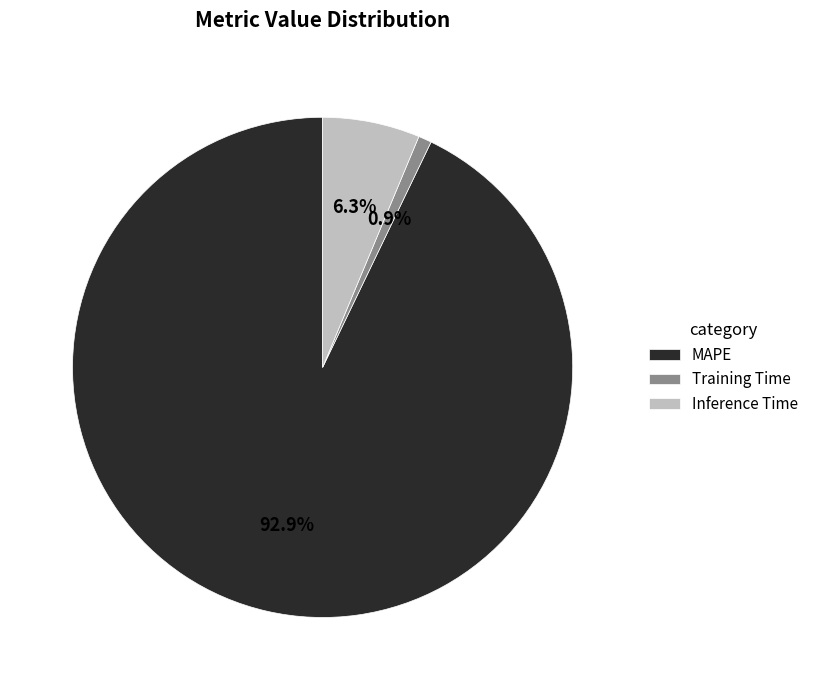

Between MAPE and Inference Time, which is larger?

MAPE